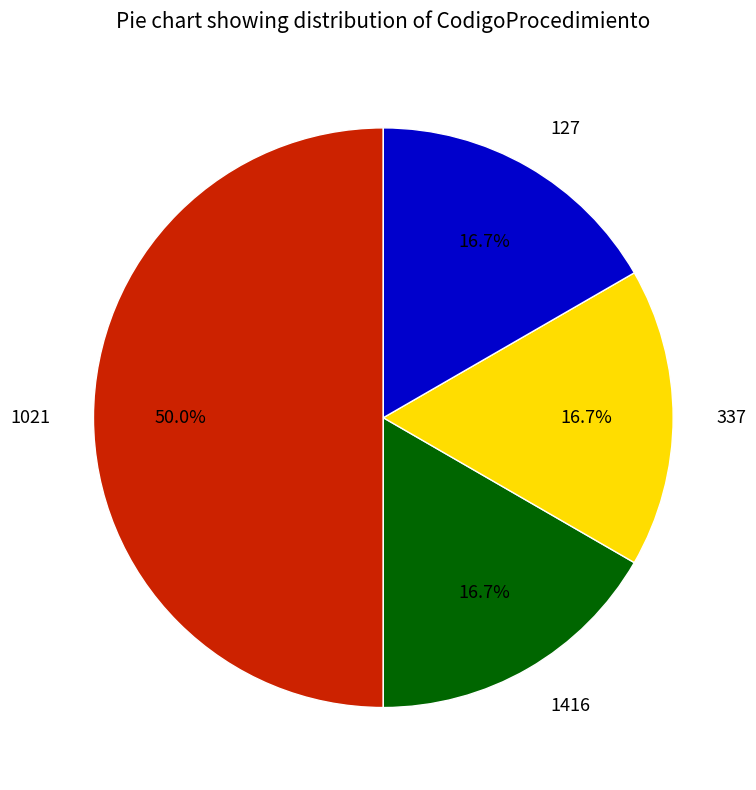

To the nearest percent, what is the difference between the largest and smallest slice percentages?

33%